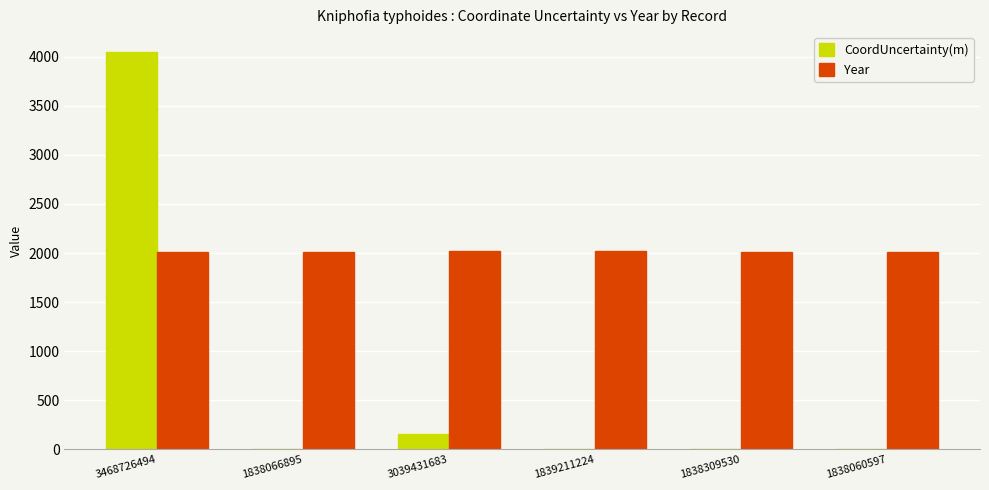

At which label is CoordUncertainty(m) closest to 2024?

3039431683